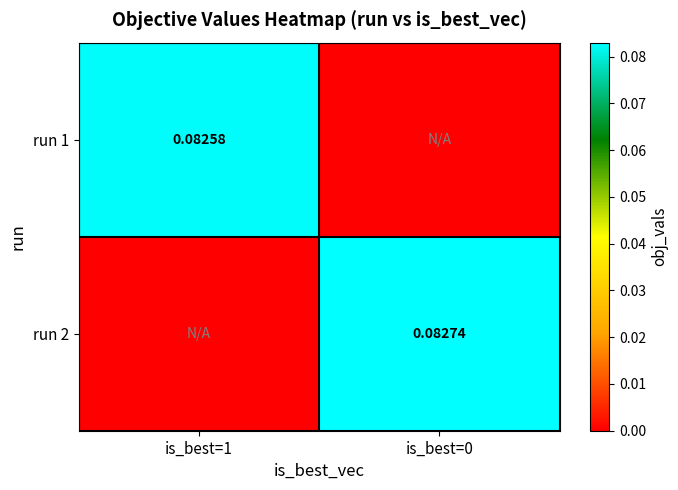

Between is_best=1 and is_best=0, which is larger?

is_best=1